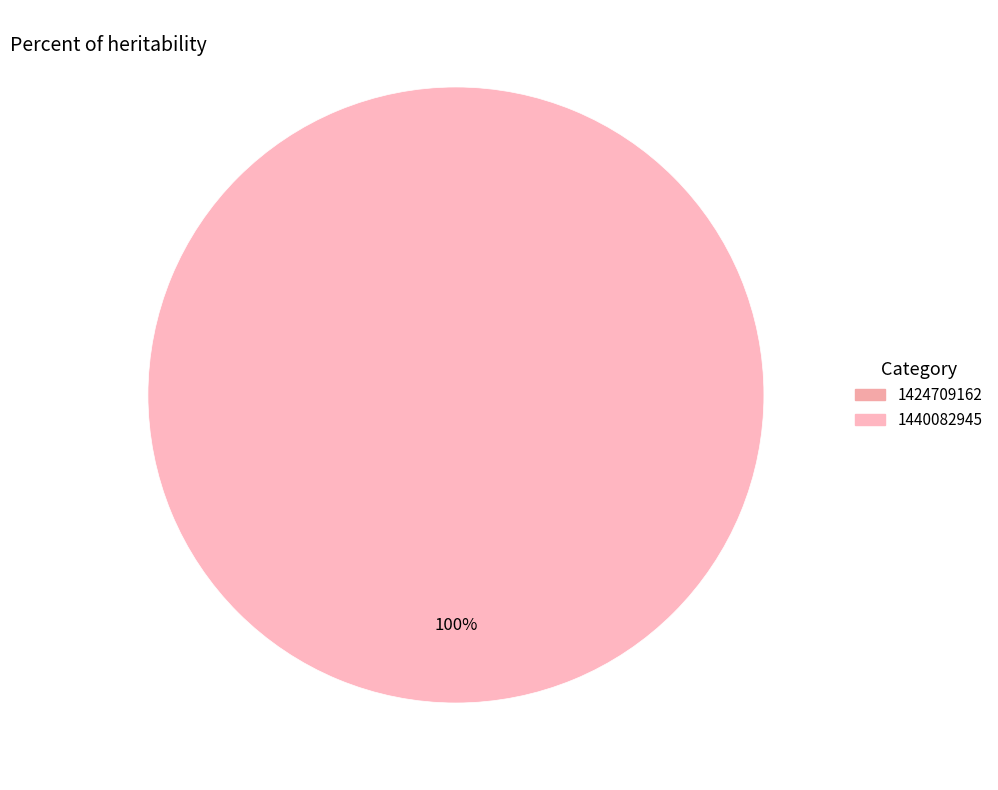

Is there a majority slice in this chart?

Yes